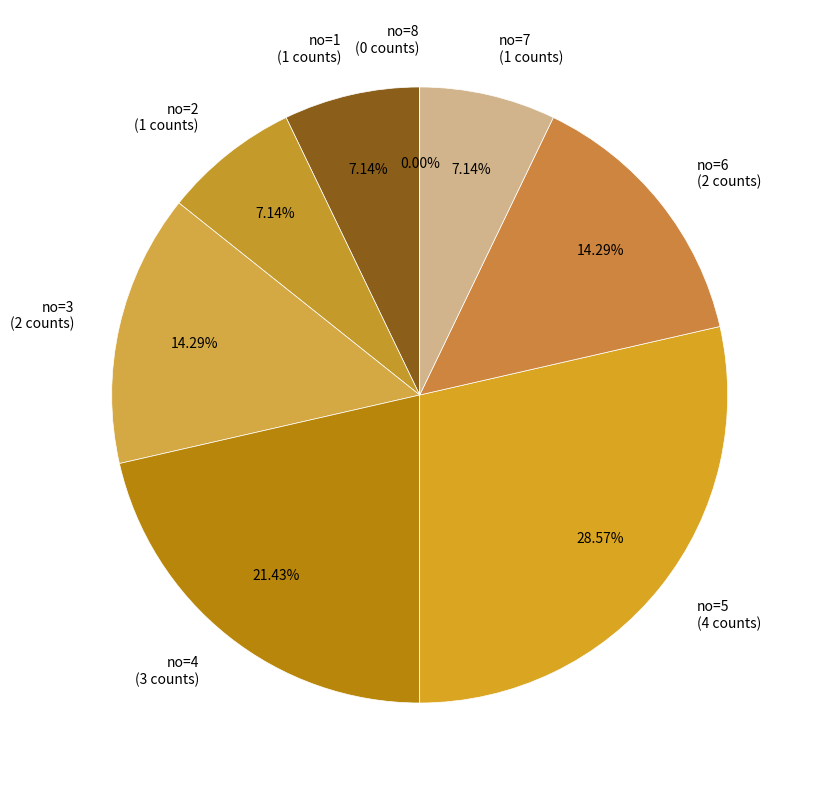

Which has a higher value, 1 or 8?

1